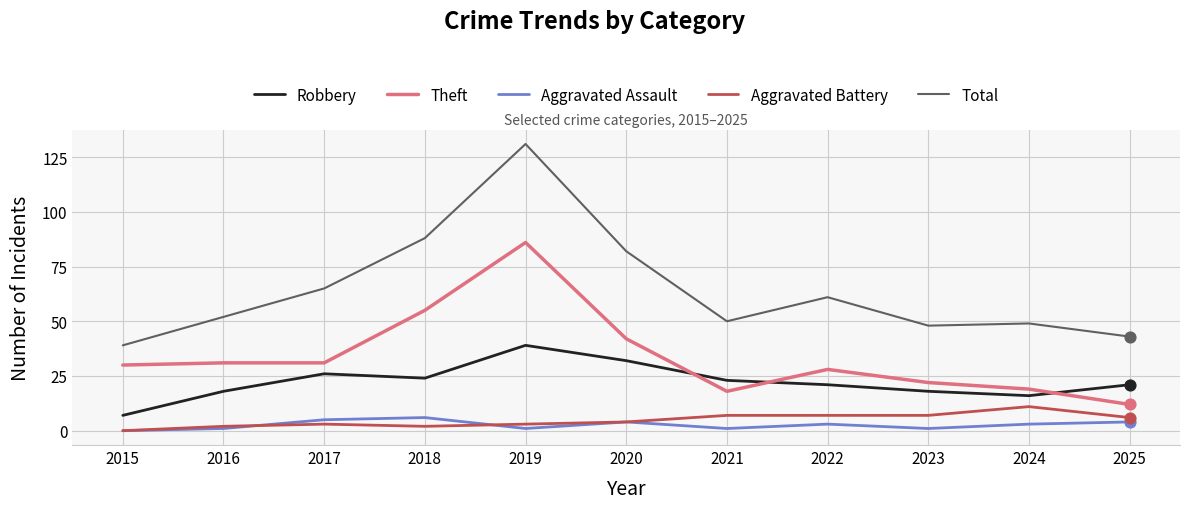

Is the value of Theft at 2020 greater than the value of Aggravated Assault at 2024?

Yes